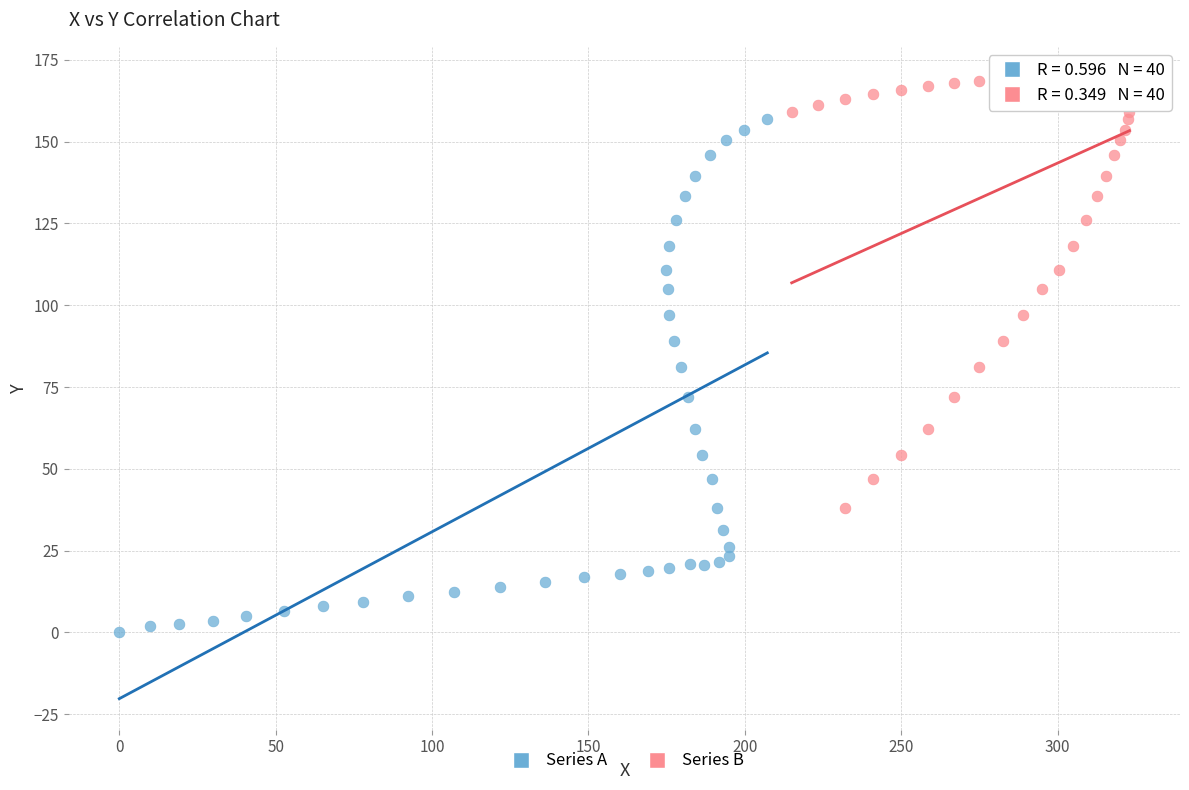

Which series reaches the maximum Y coordinate?

Series B